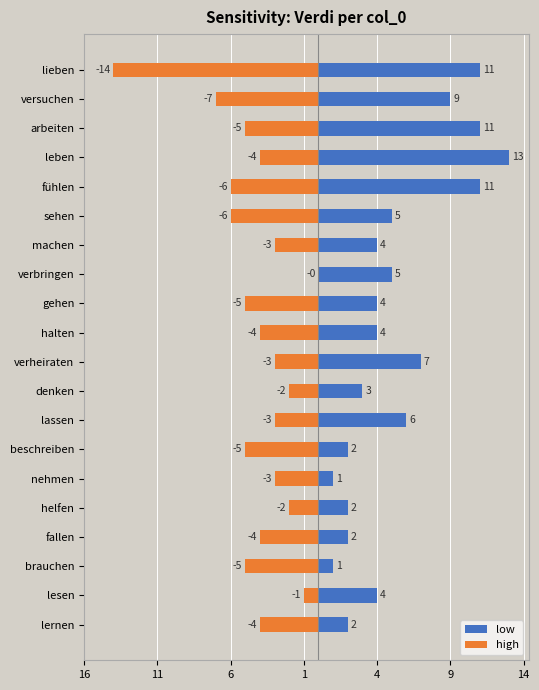

What is the sum of all low values?

107